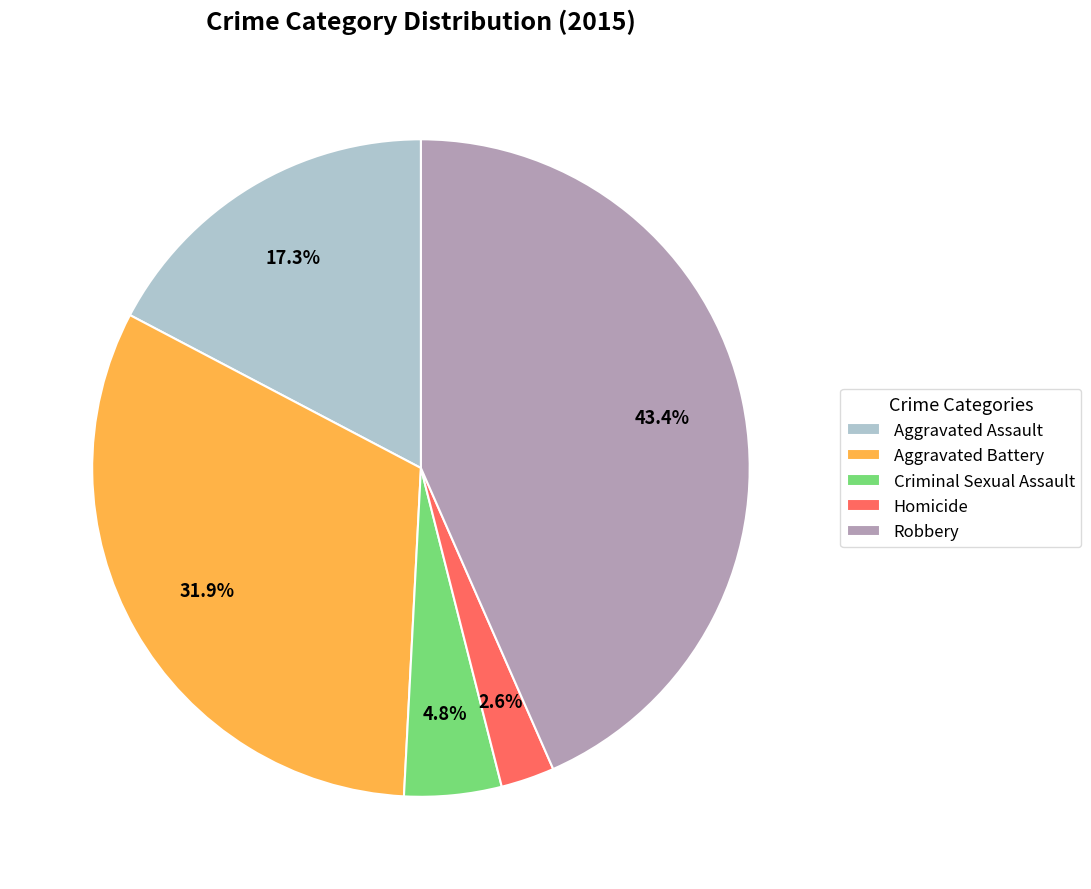

To the nearest percent, what is the combined percentage of Homicide and Aggravated Assault?

20%